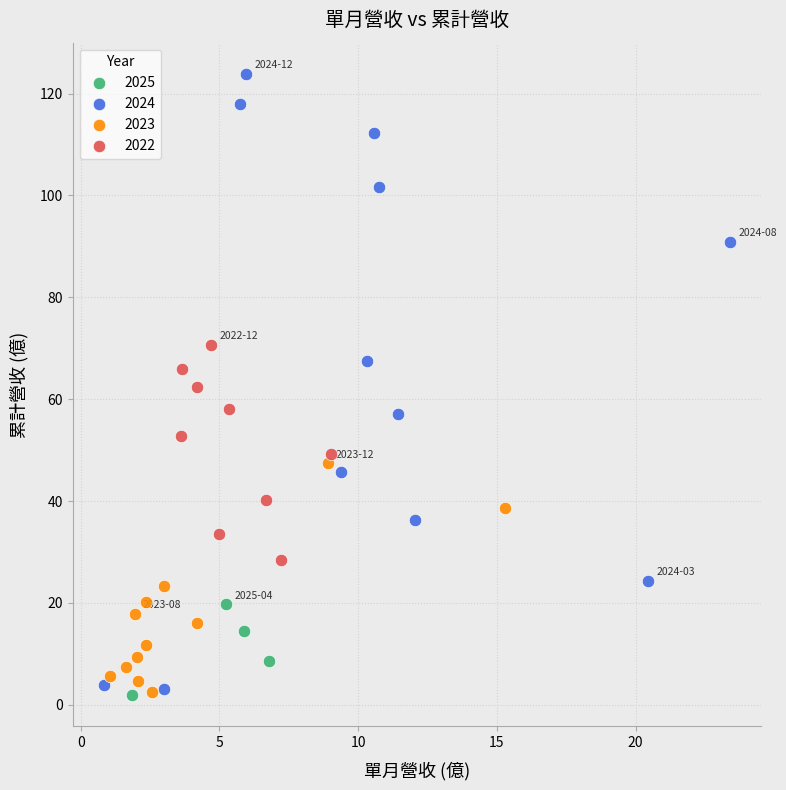

What are all the series names shown in the legend?

2025, 2024, 2023, 2022